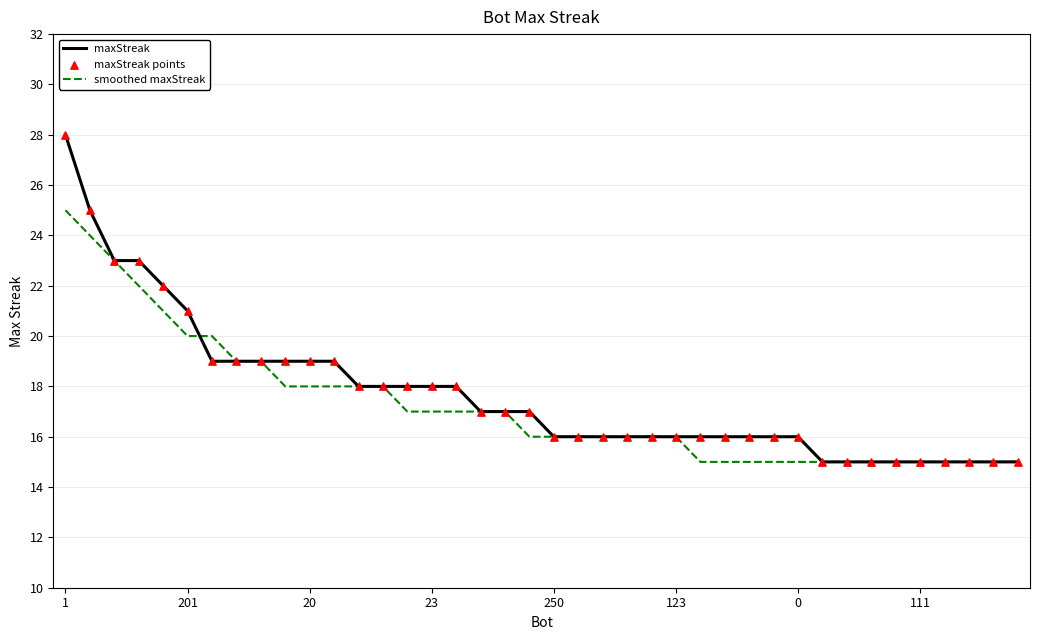

What is the smallest value displayed?

15